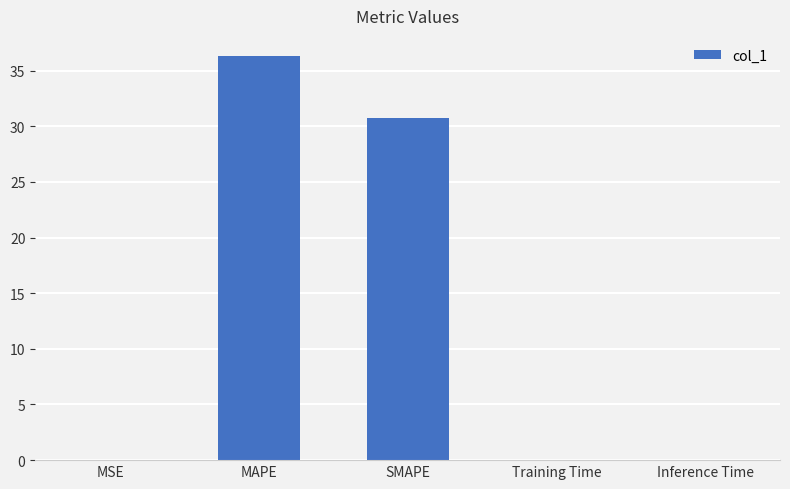

What is the sum of all values?

67.1